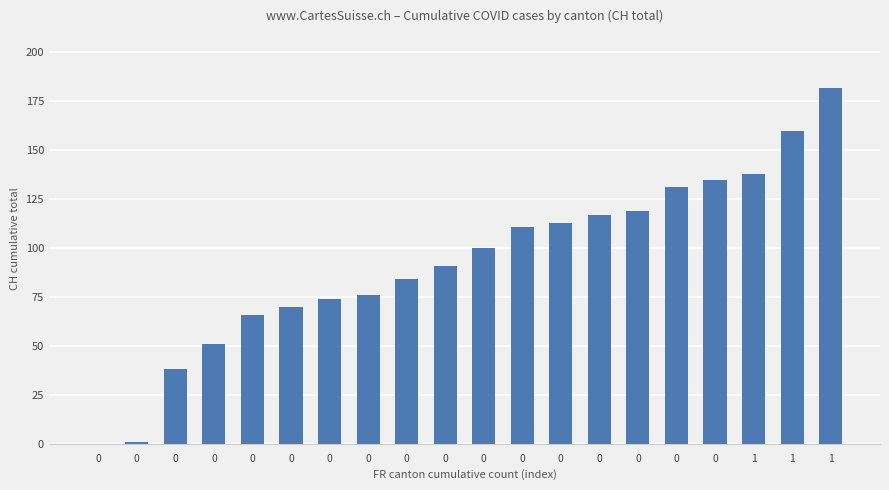

How many distinct data groups are displayed?

1